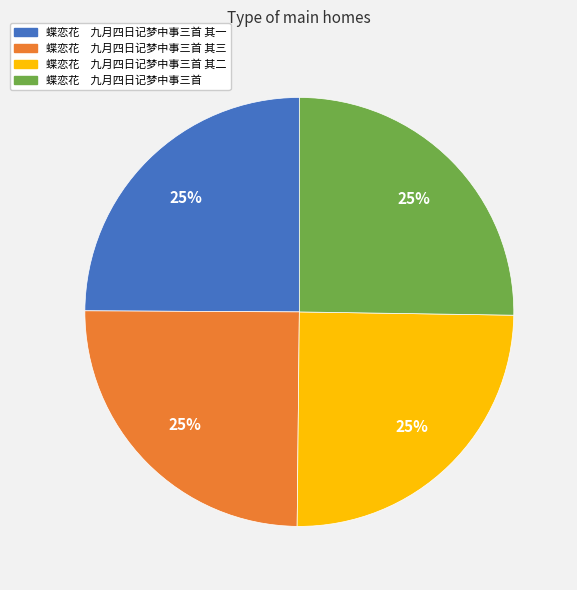

True or false: 蝶恋花 九月四日记梦中事三首 其三 accounts for 32% of the total.

False